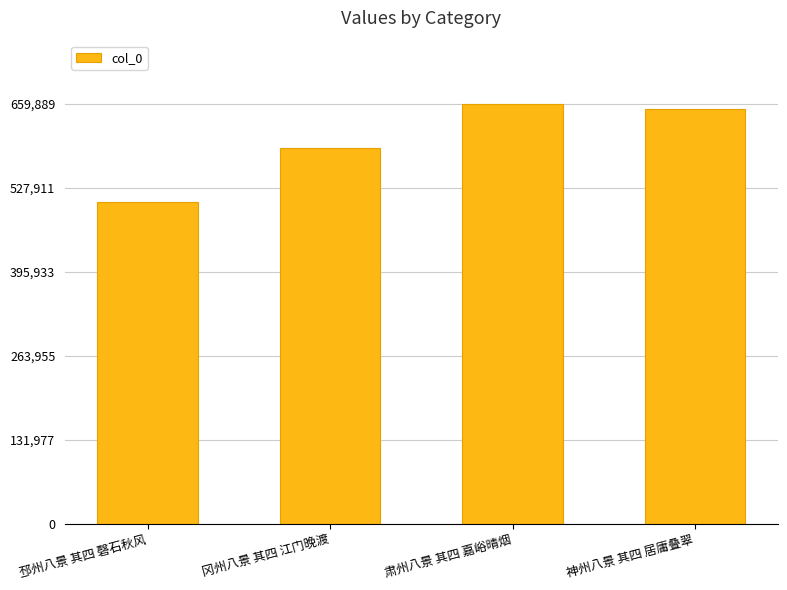

What is the label of the 3rd bar from the left?

肃州八景 其四 嘉峪晴烟